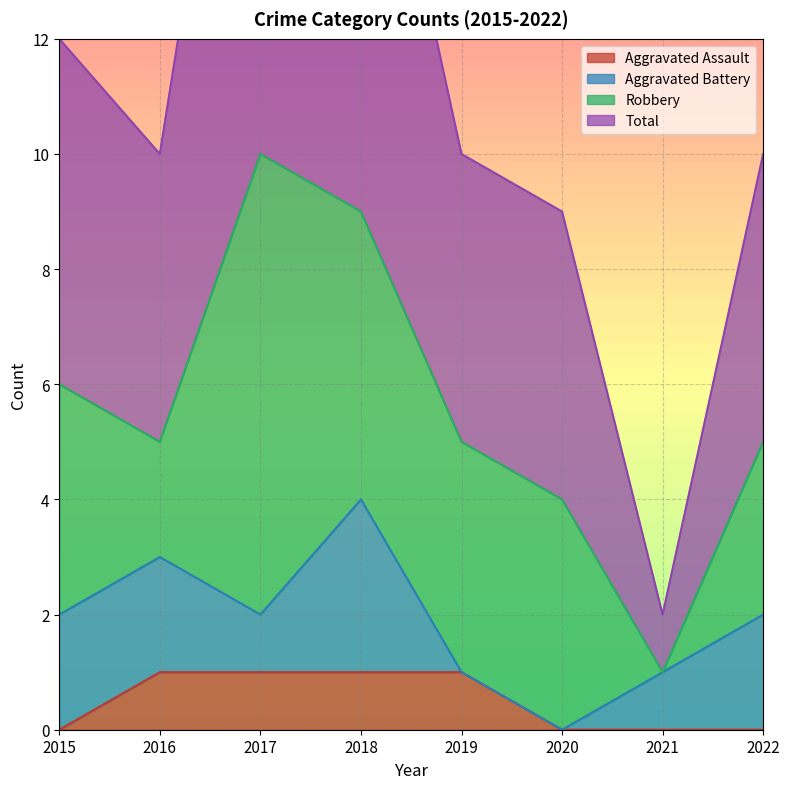

True or false: Total and Aggravated Assault intersect in this chart.

False